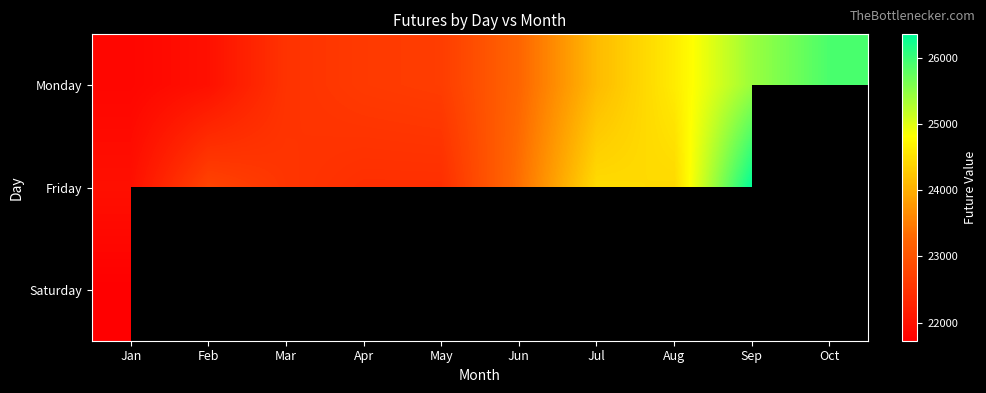

At how many categories does at least one series exceed 22593?

8